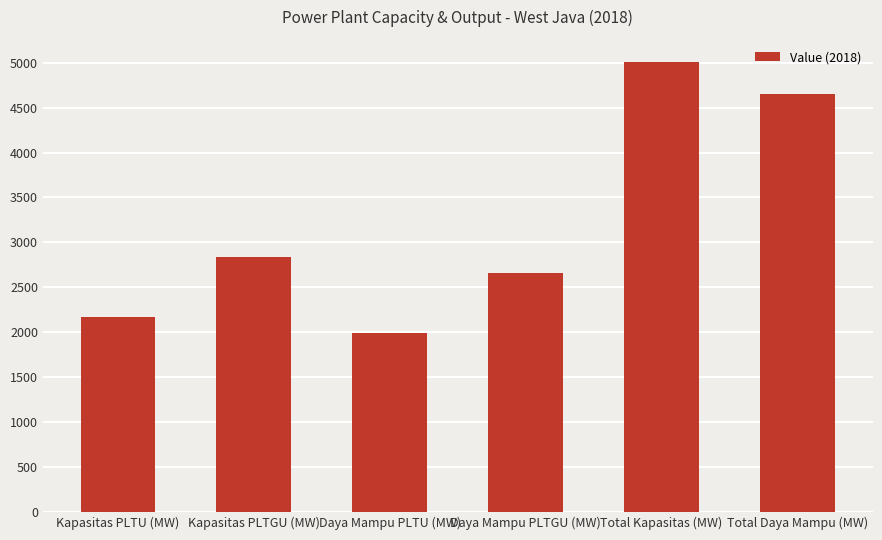

What is the label of the 2nd bar from the right?

Total Kapasitas (MW)